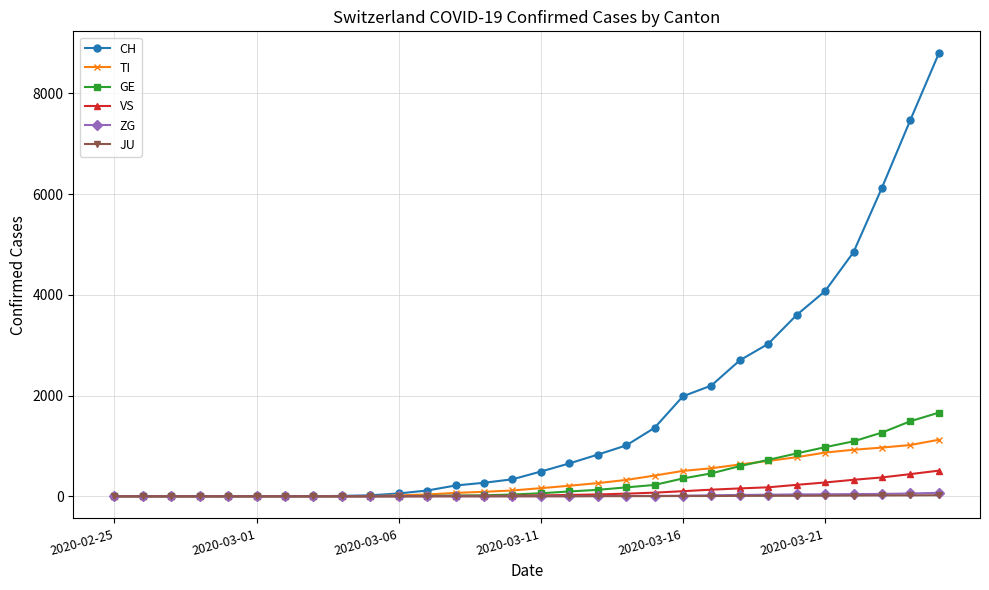

What is the greatest value displayed?

8795